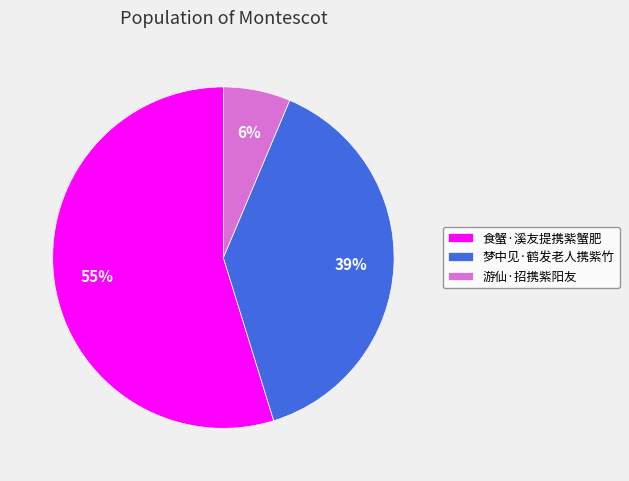

What is the ratio of the value at 游仙·招携紫阳友 to the value at 食蟹·溪友提携紫蟹肥?

0.1